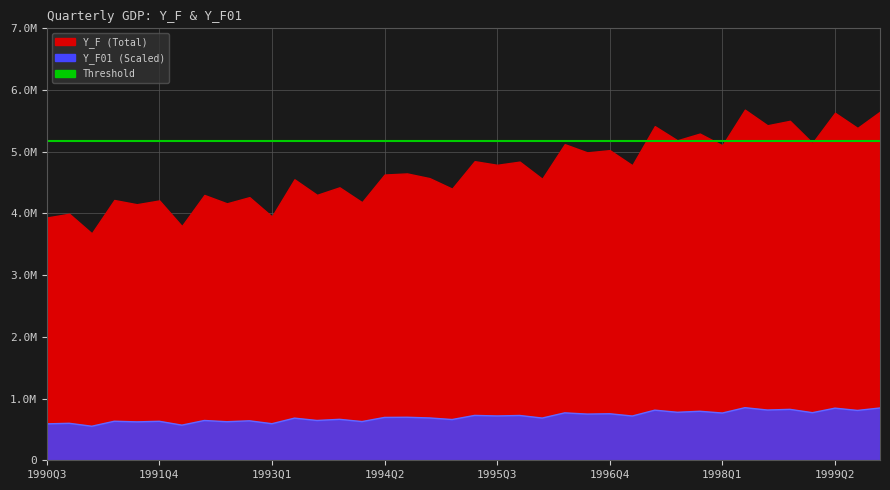

Where is the first local maximum?

1990Q4